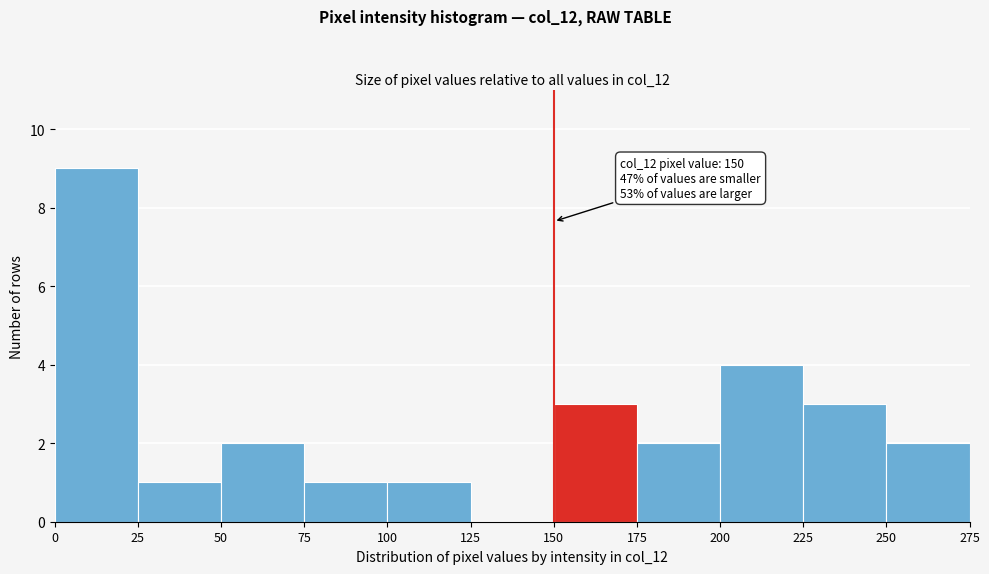

Over which range of the x-axis is the bar tallest?

0 to 25